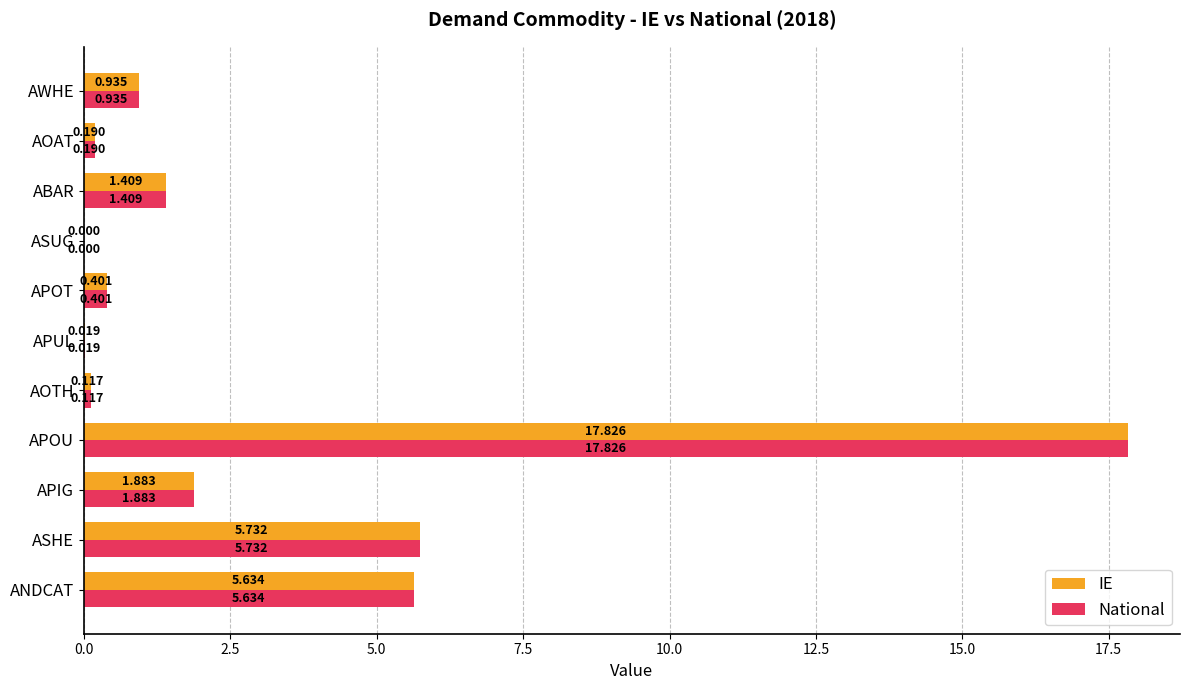

Which category has the highest value across all series?

APOU